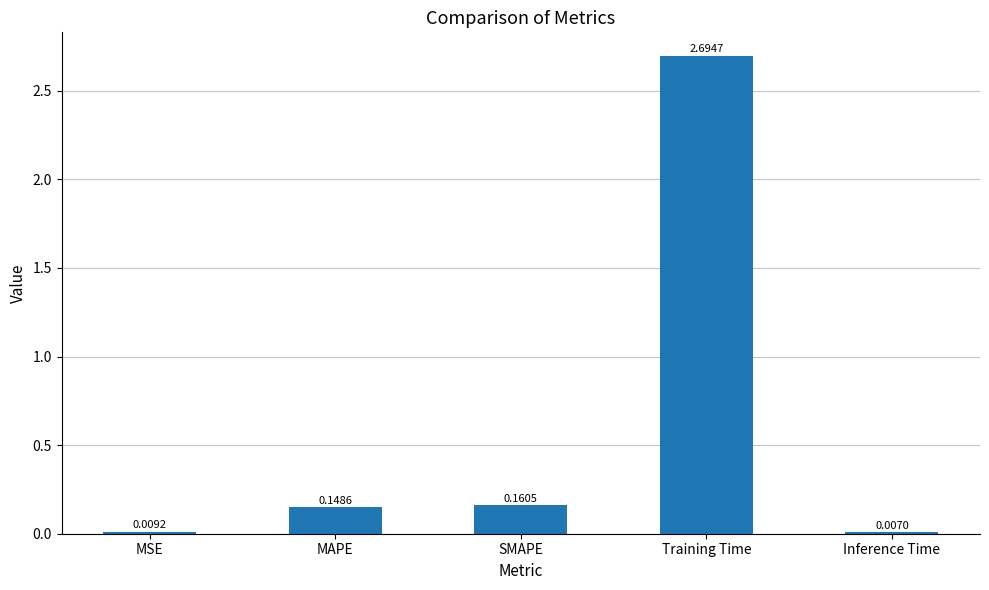

What is the average value?

0.6